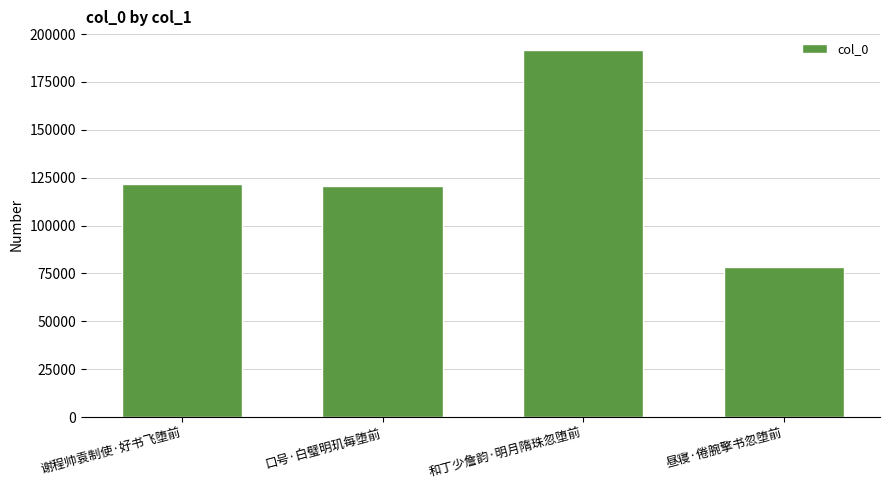

How many distinct data groups are displayed?

1